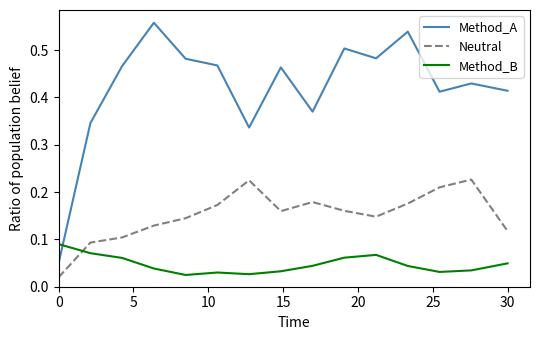

After their last crossing, which series has the higher values: Method_A or Method_B?

Method_A